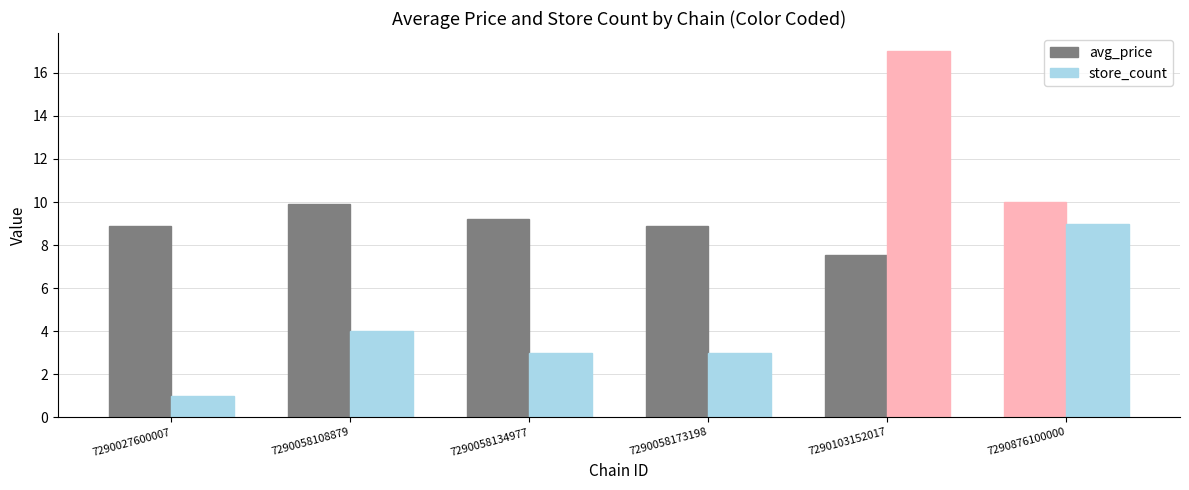

Does the chart contain any negative values?

No